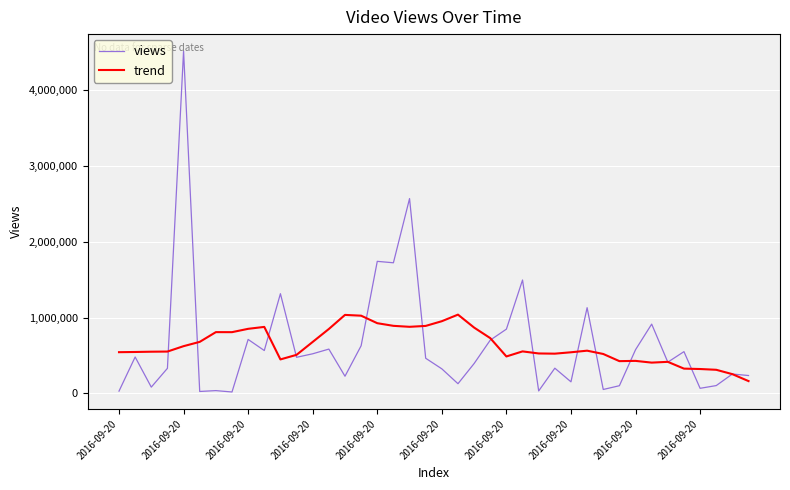

Which series has the largest range (max minus min)?

views